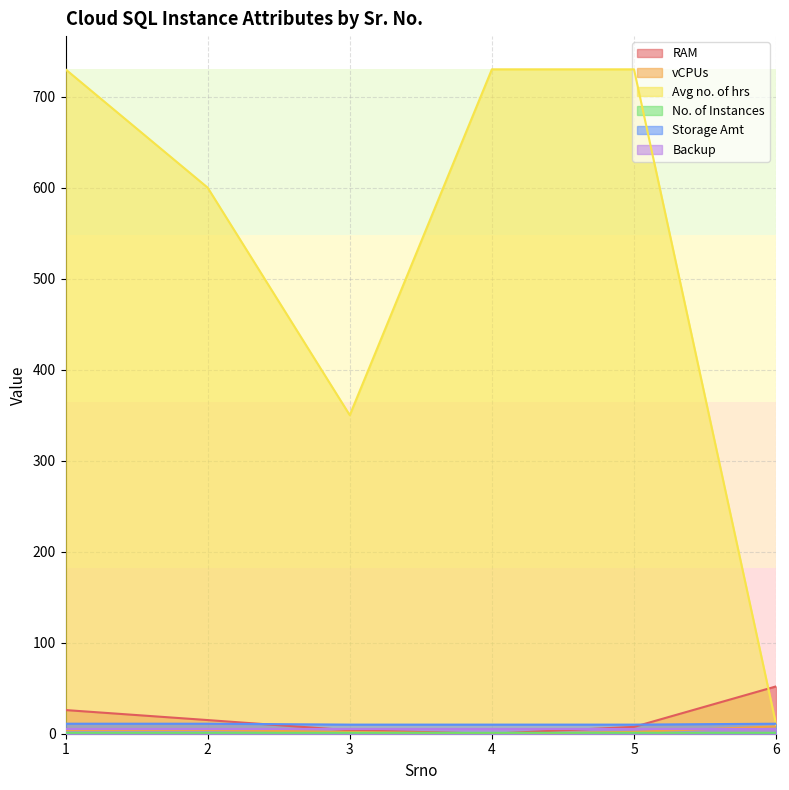

True or false: Avg no. of hrs and RAM cross at least once.

True